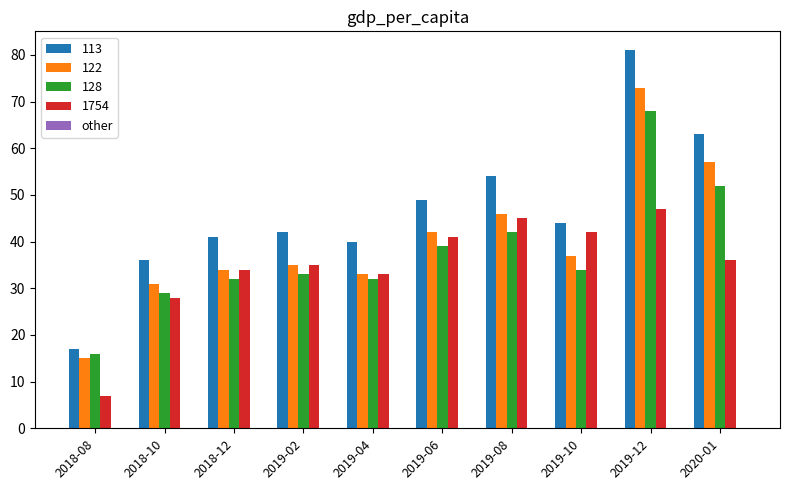

At how many categories does at least one series exceed 76?

1